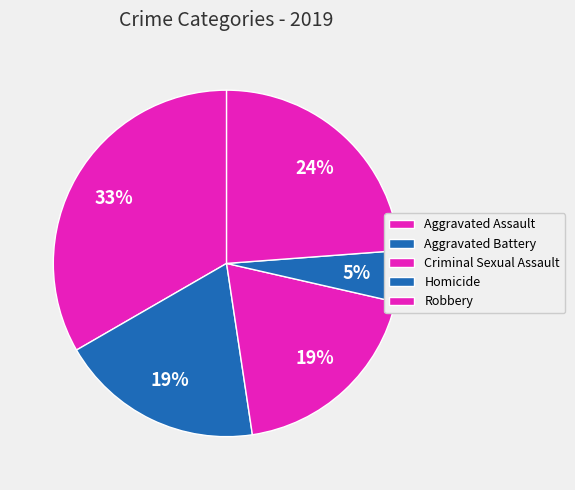

To the nearest percent, what portion does Criminal Sexual Assault represent?

19%